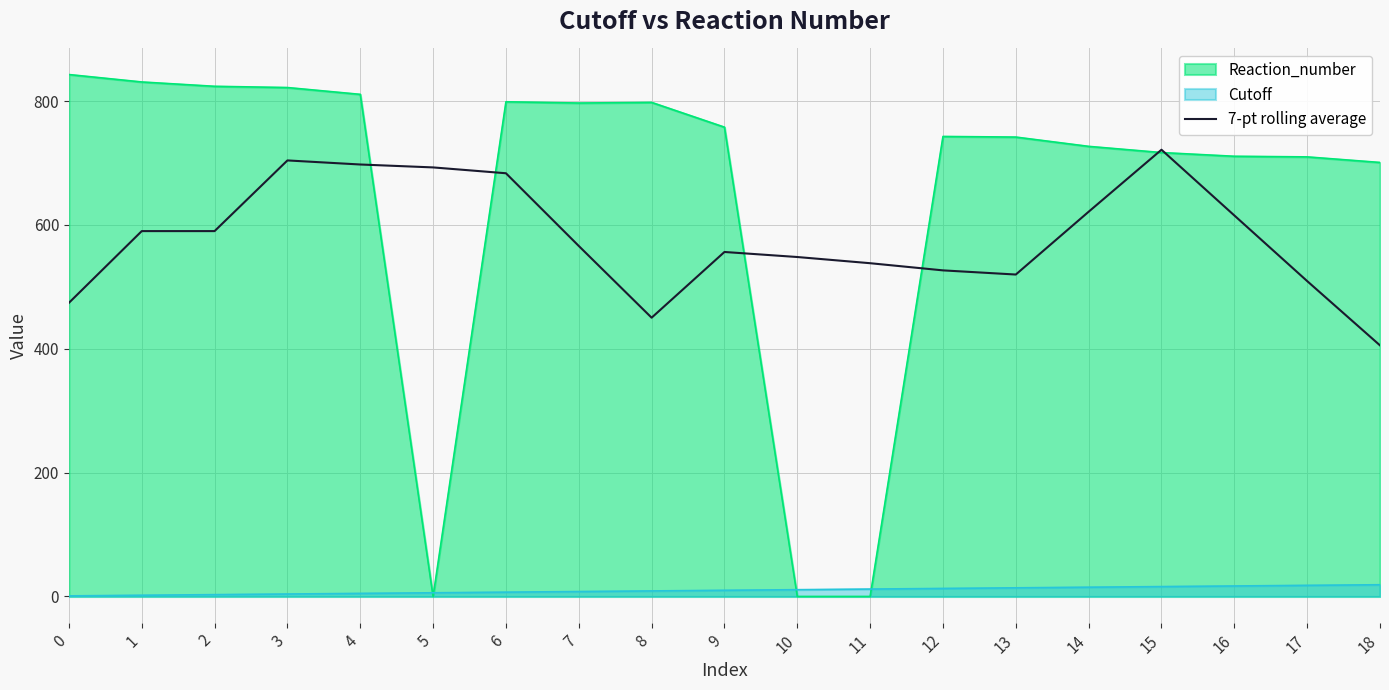

What is the value of the 4th point from the left?

704.3